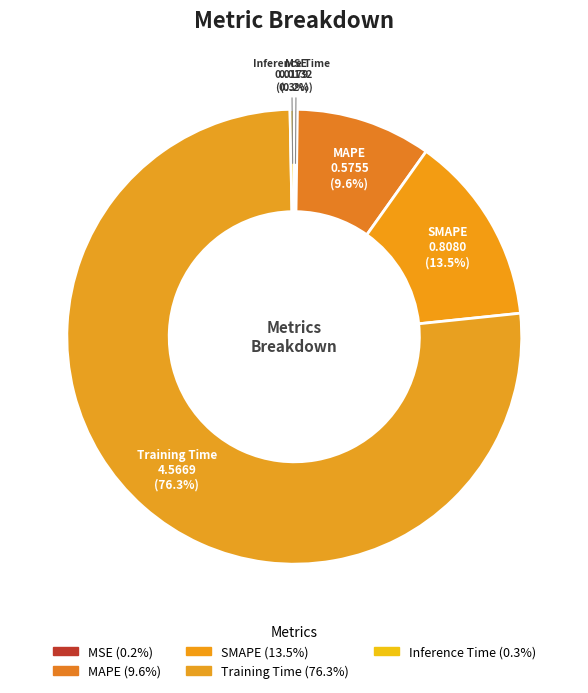

What is the majority slice?

Training Time